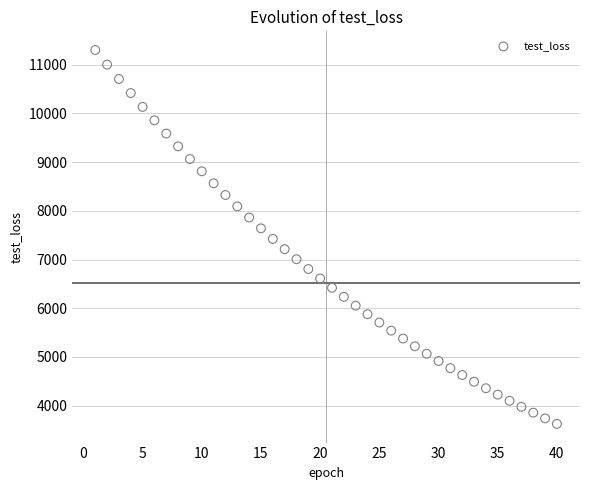

What is the range of X values (max minus min)?

39.0